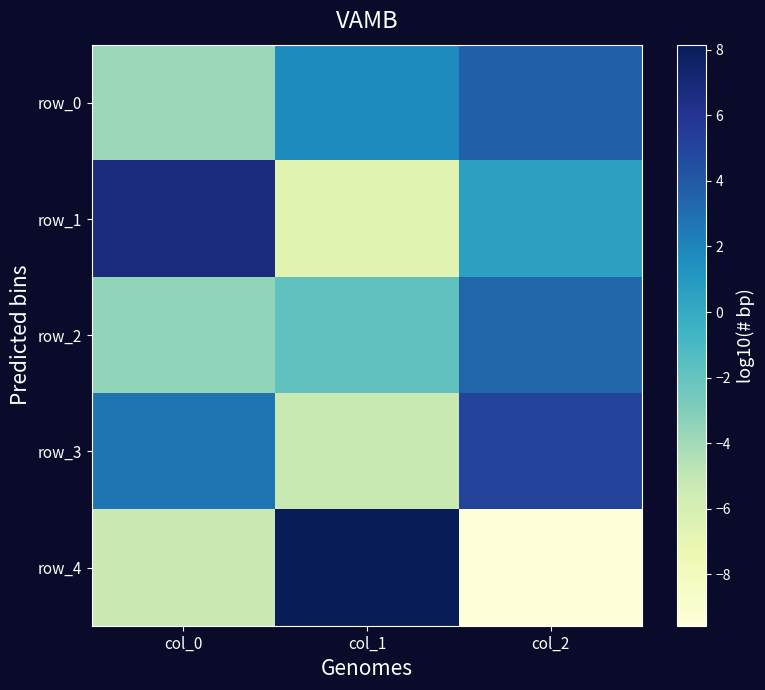

Rank the categories by row_3 value from lowest to highest.

col_1, col_0, col_2